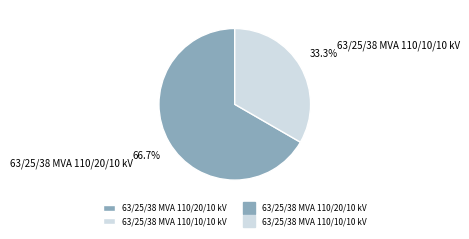

Does 63/25/38 MVA 110/10/10 kV account for over 50% of the chart?

No